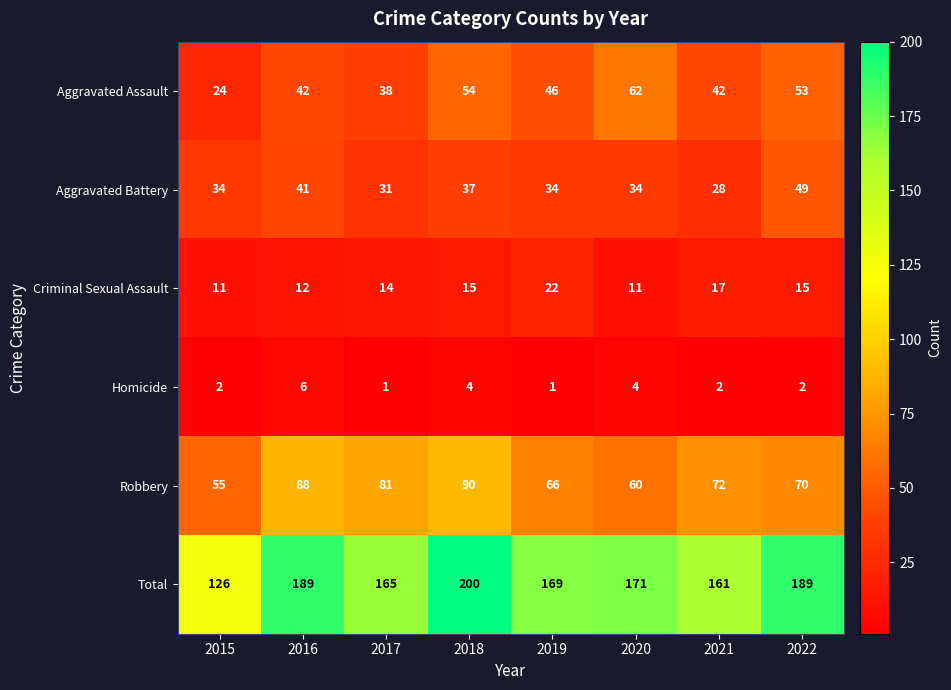

Read the Aggravated Battery value at 2022, to the nearest 5.

50